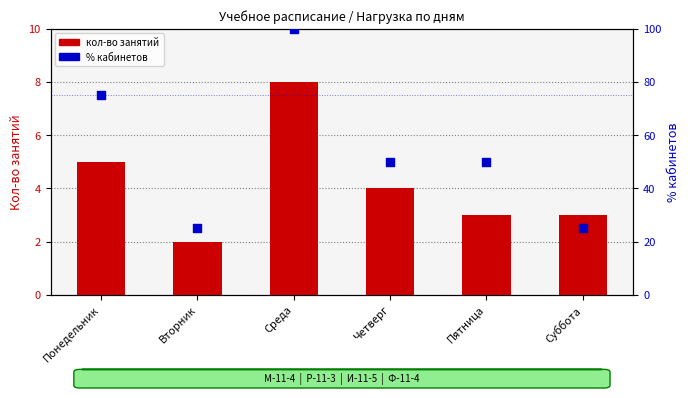

Which series has the largest Y range (max minus min)?

% кабинетов